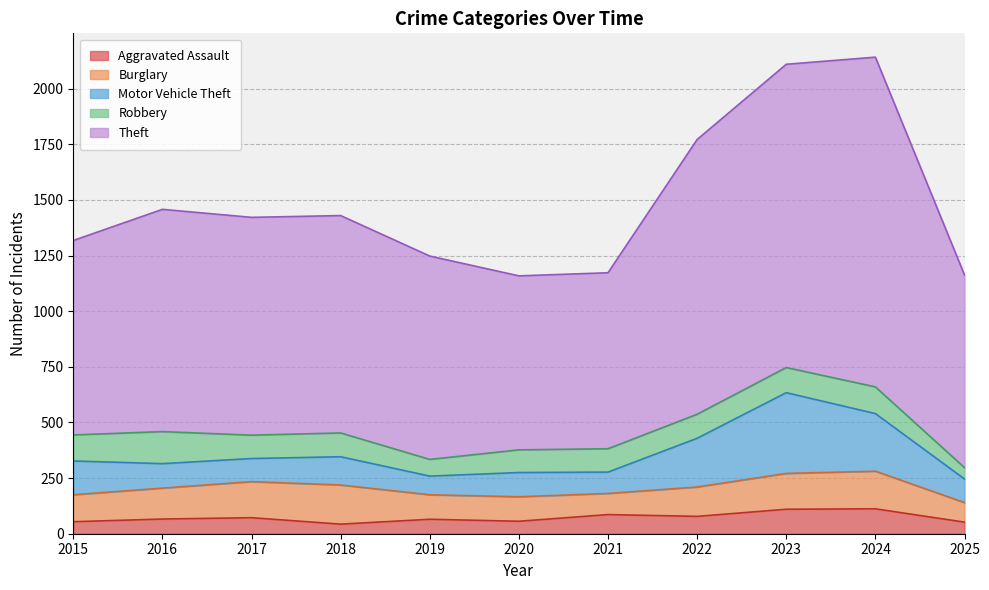

At which category is the sum across all series the highest?

2024